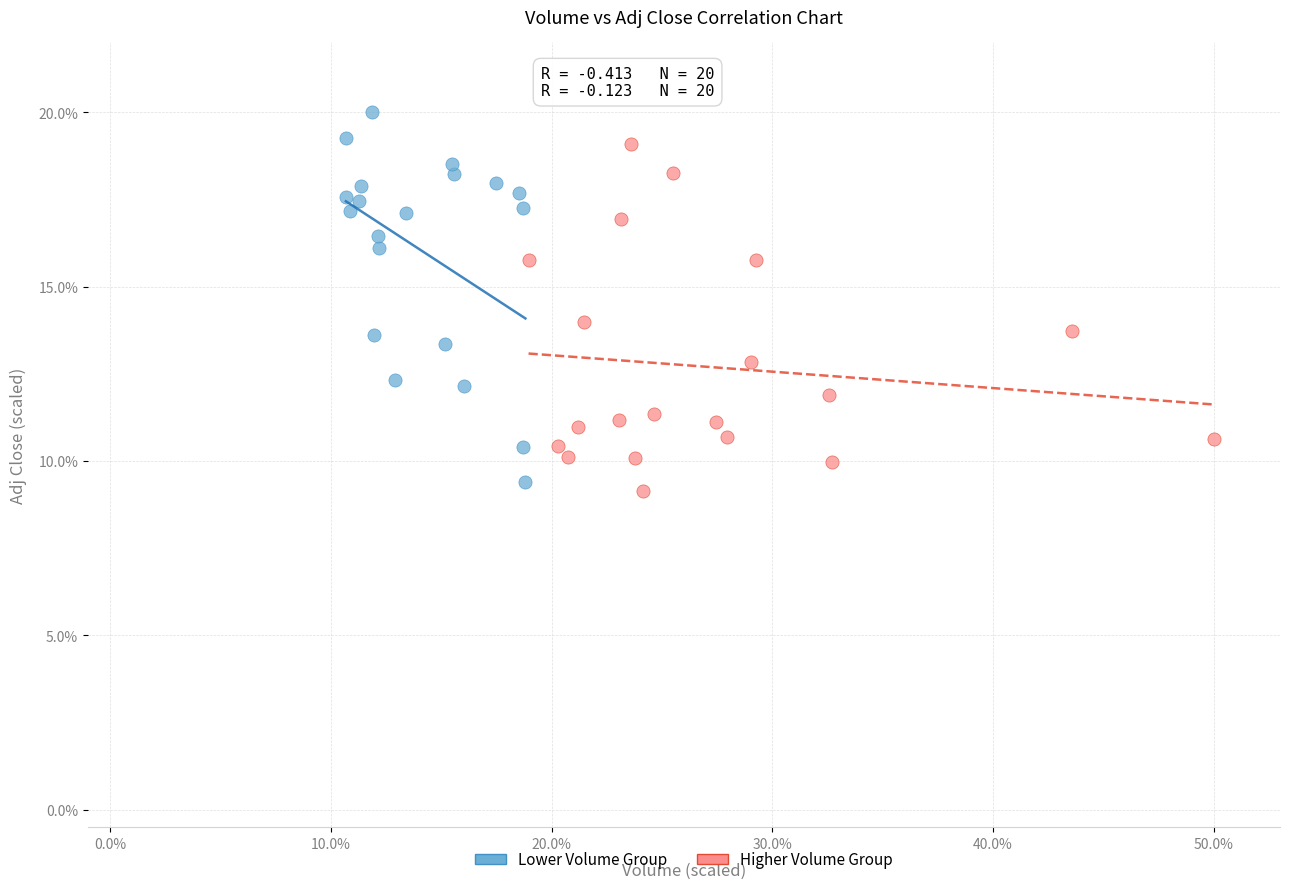

Which series contains the highest Y value?

Lower Volume Group